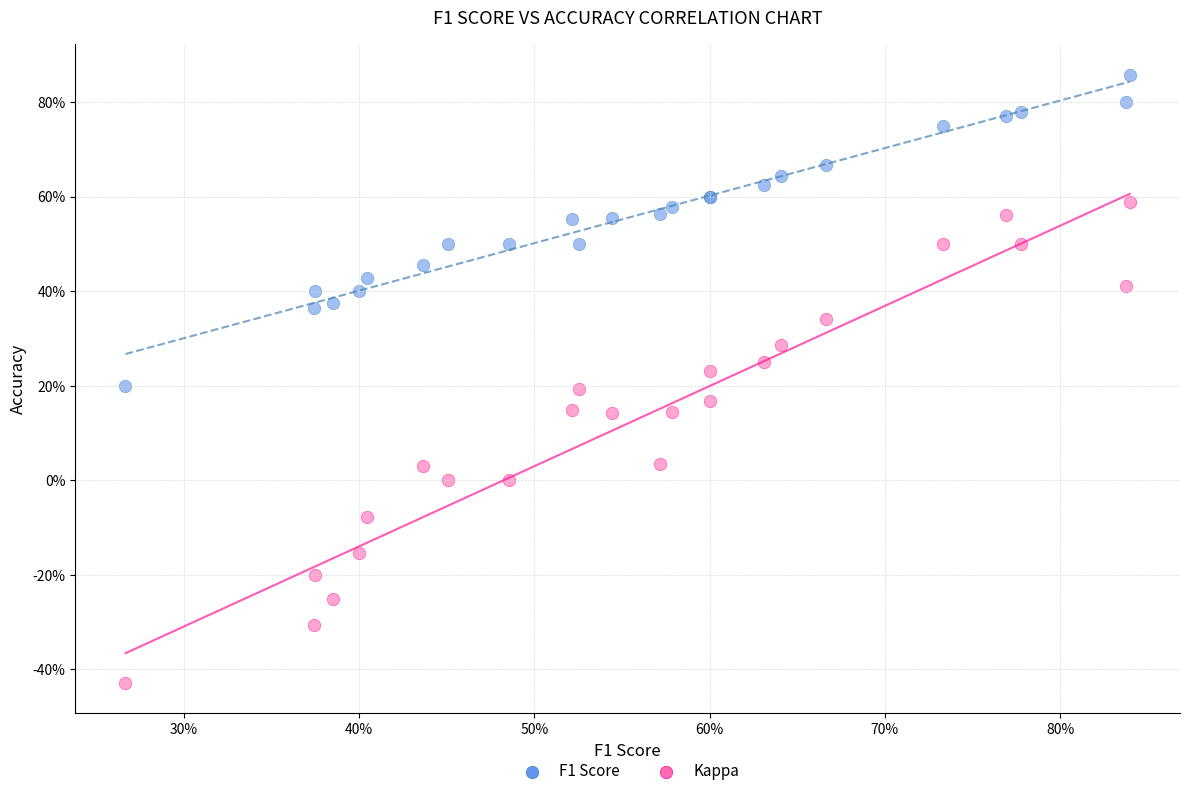

Which series contains the lowest Y value?

Kappa